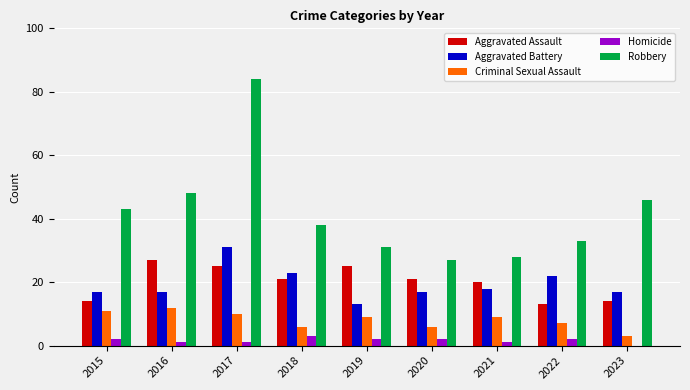

Which series changed the most between 2020 and 2023?

Robbery